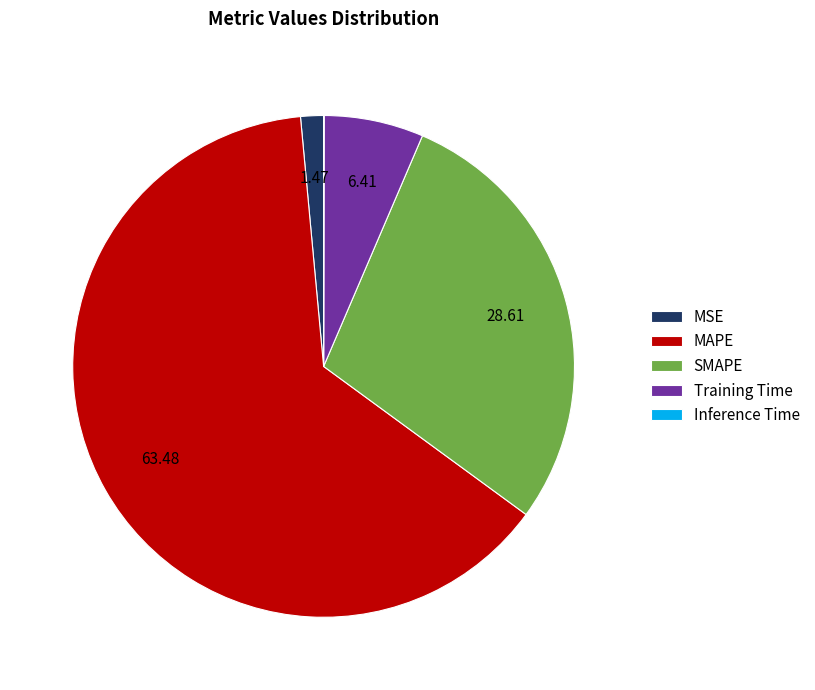

Combined, do Training Time and MSE account for over 50%?

No